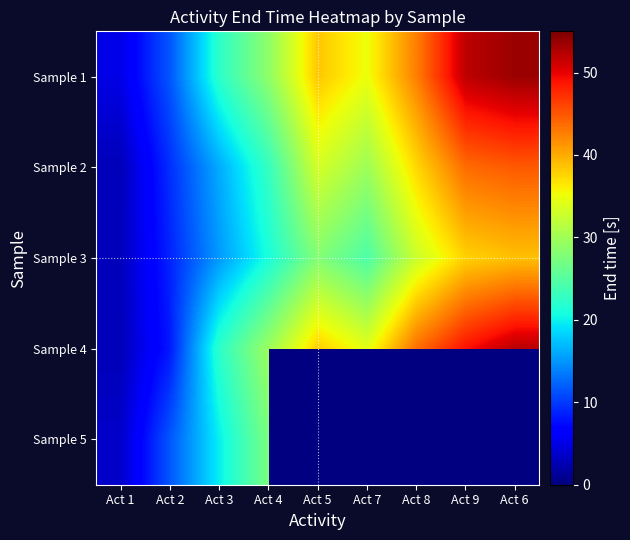

Which label corresponds to the largest value in the chart?

Act 6